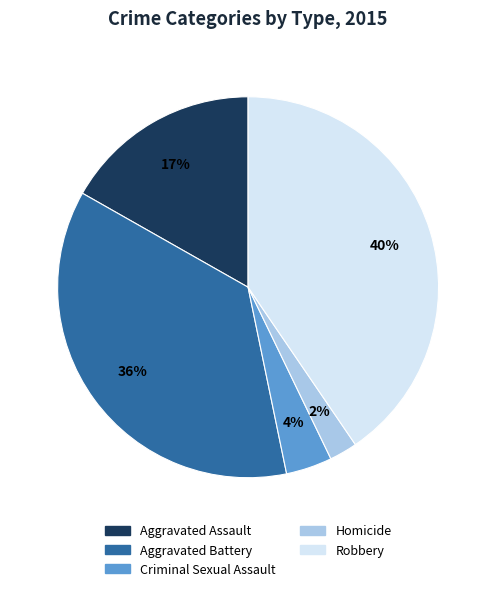

Is it true that Aggravated Assault is 12% of the pie?

False